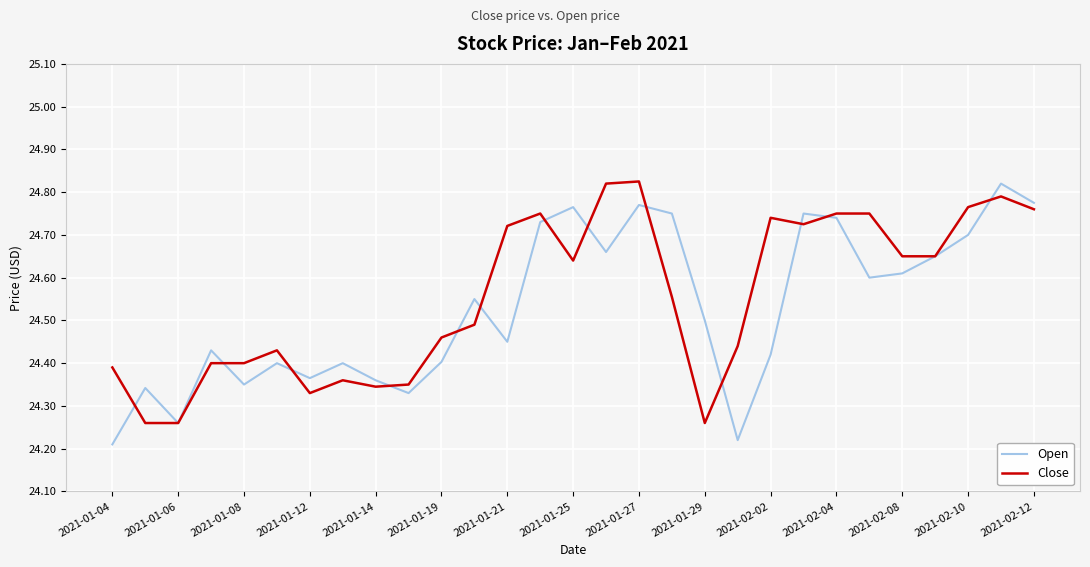

Reading left to right, what are all the values shown in this chart?

Open: 24.2	24.3	24.3	24.4	24.4	24.4	24.4	24.4	24.4	24.3	24.4	24.5	24.5	24.7	24.8	24.7	24.8	24.8	24.5	24.2	24.4	24.8	24.7	24.6	24.6	24.6	24.7	24.8	24.8
Close: 24.4	24.3	24.3	24.4	24.4	24.4	24.3	24.4	24.3	24.4	24.5	24.5	24.7	24.8	24.6	24.8	24.8	24.6	24.3	24.4	24.7	24.7	24.8	24.8	24.6	24.6	24.8	24.8	24.8